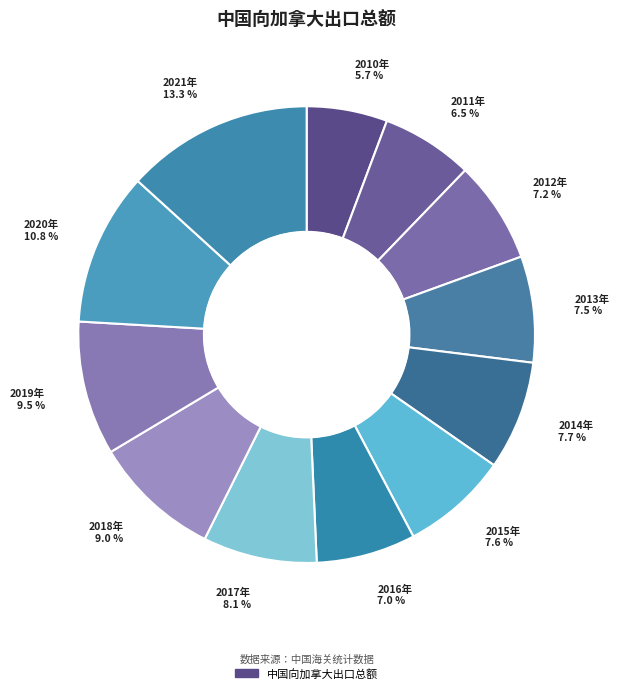

How many slices are in this pie chart?

12